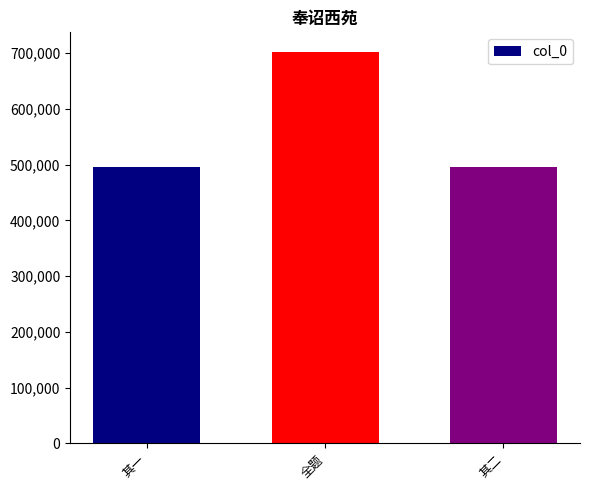

What is the sum of the values at 其二 and 其一?

989907